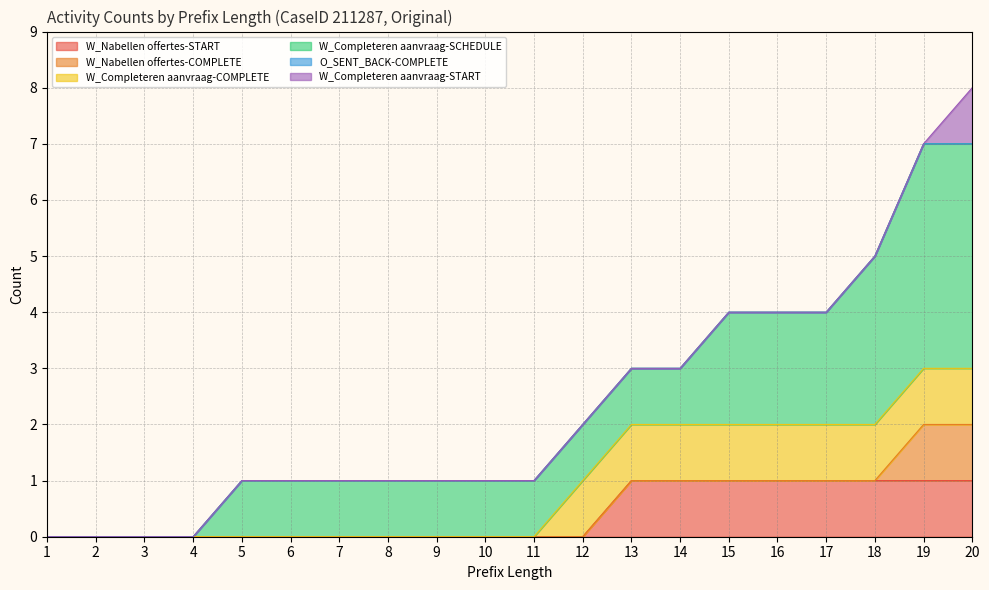

What is the sum of all W_Nabellen offertes-COMPLETE values?

2